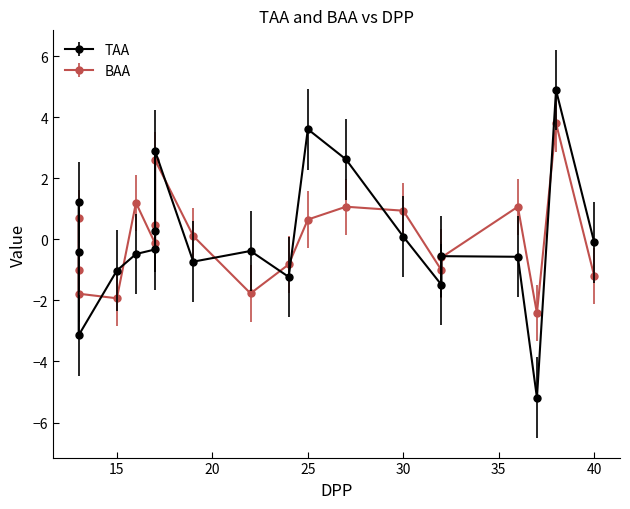

How many negative values does the TAA series have?

13